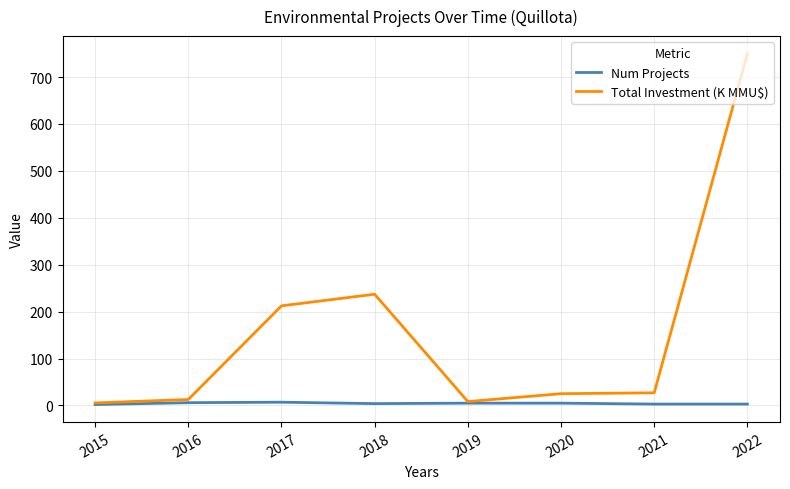

What is the highest value of the Total Investment (K MMU$) series?

749.9